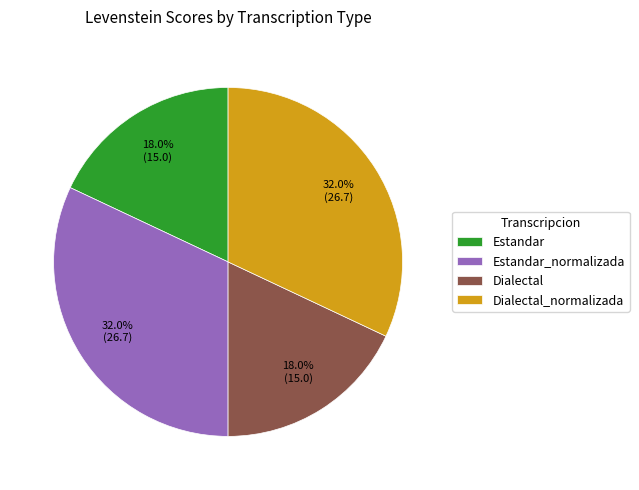

Does Dialectal_normalizada account for over 50% of the chart?

No